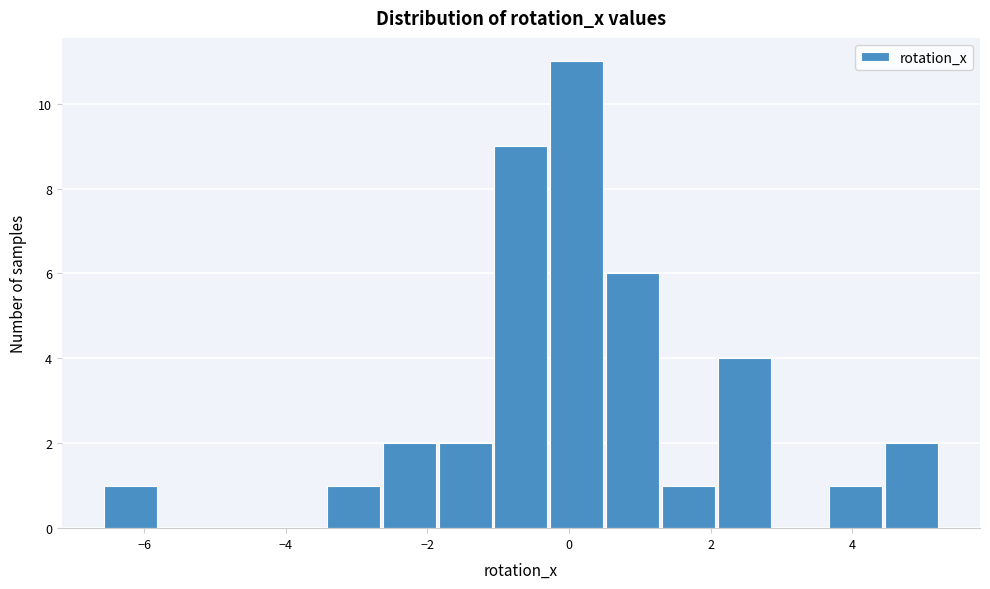

Read against the x-axis, roughly where is the centre of the tallest bar?

0.2